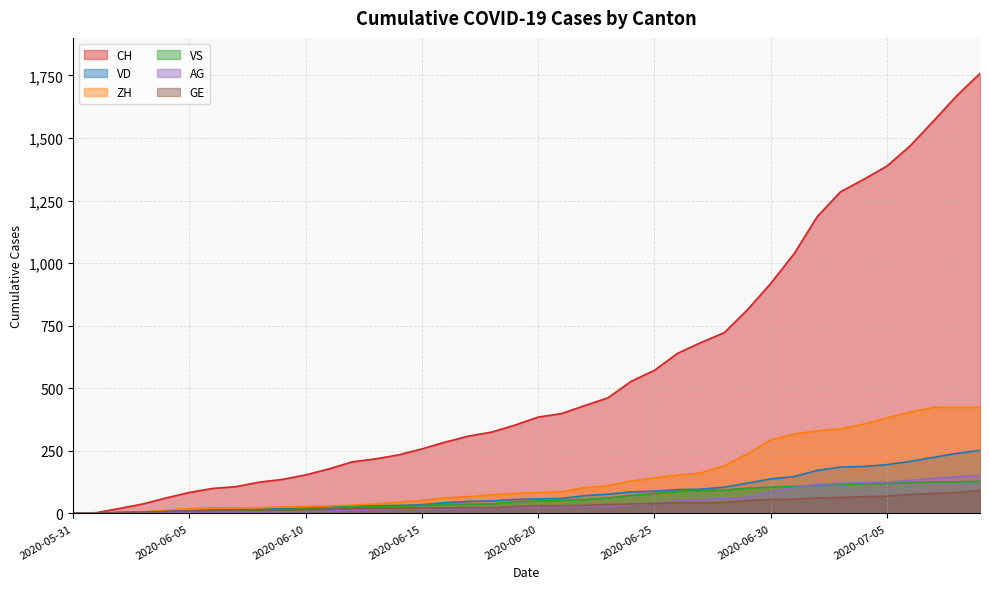

What is the difference between the maximum and minimum values in the CH series?

1758